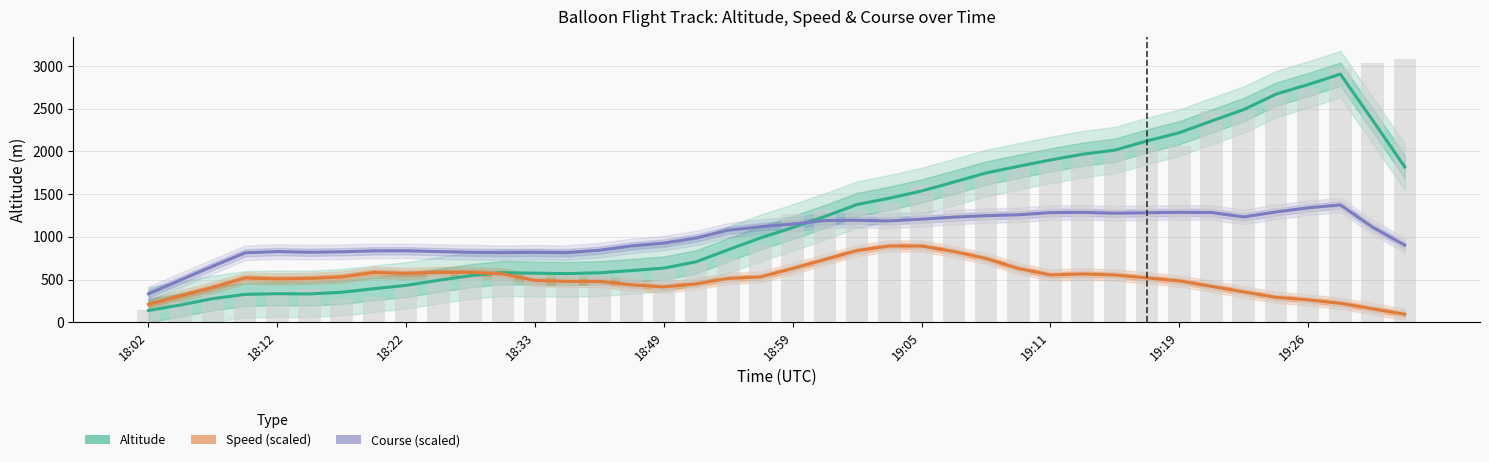

Read the Speed (scaled) value at 18:33.

489.7